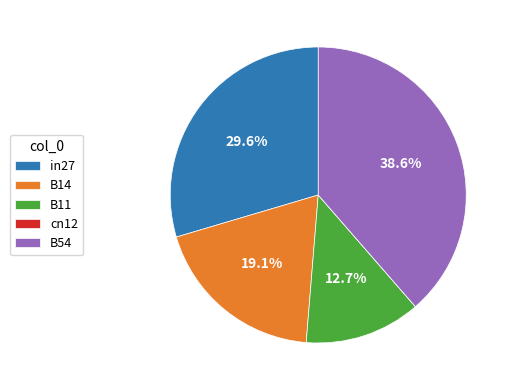

Combined, do B11 and in27 account for over 50%?

No